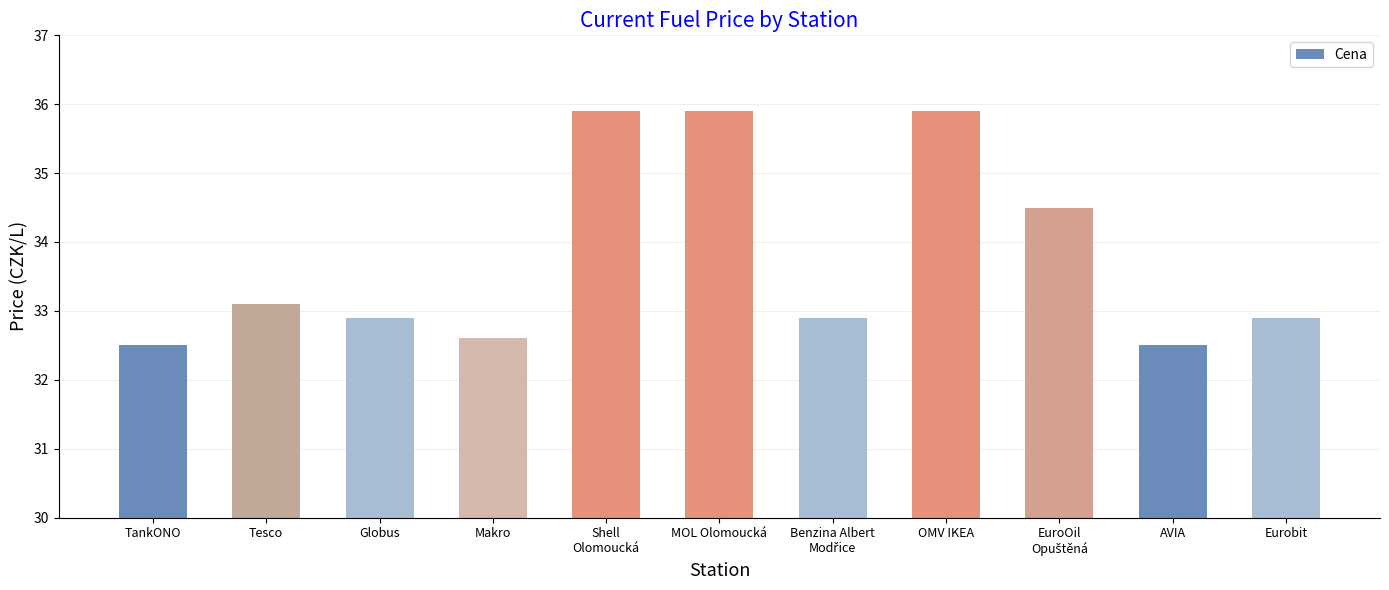

What is the difference between the values at Makro and TankONO?

0.1